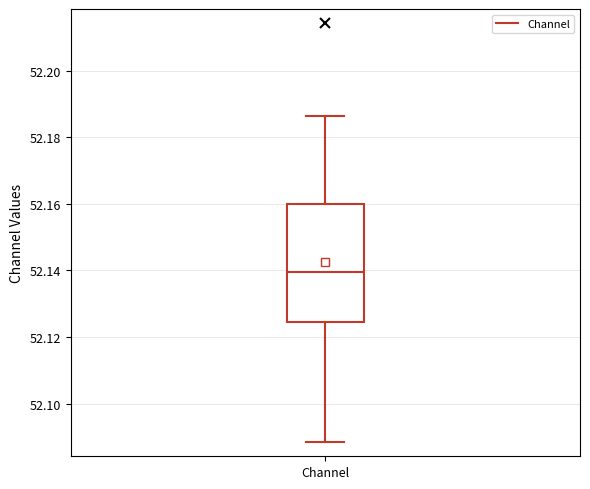

Read this box plot against the y-axis: the position of the median line, the range covered by the box, and the ends of both whiskers. The values are not printed on the chart, so give them approximately, as read against the axis.

median 52.140, box 52.124 to 52.160, whiskers 52.088 to 52.186